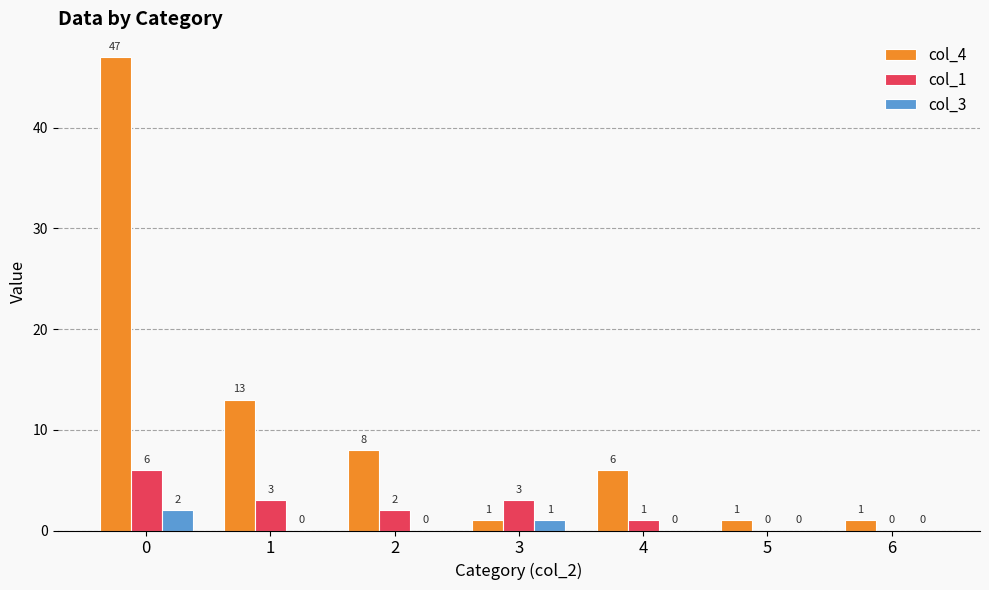

How many col_4 values are between 1 and 13?

6